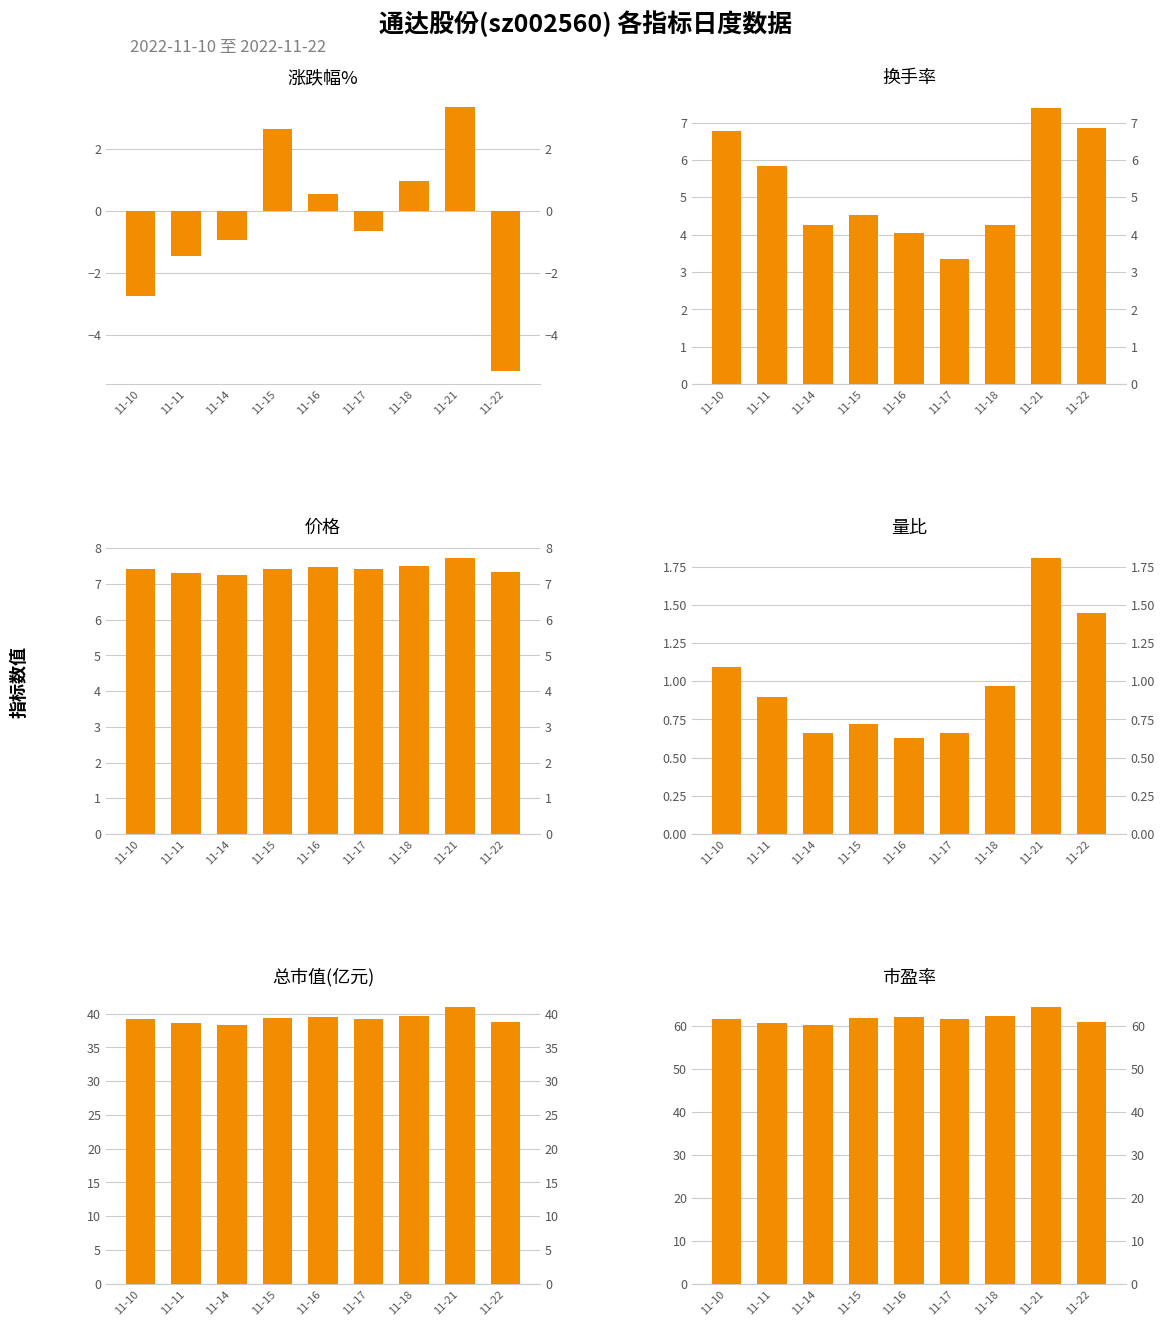

What is the average value of the 市盈率 series?

61.6